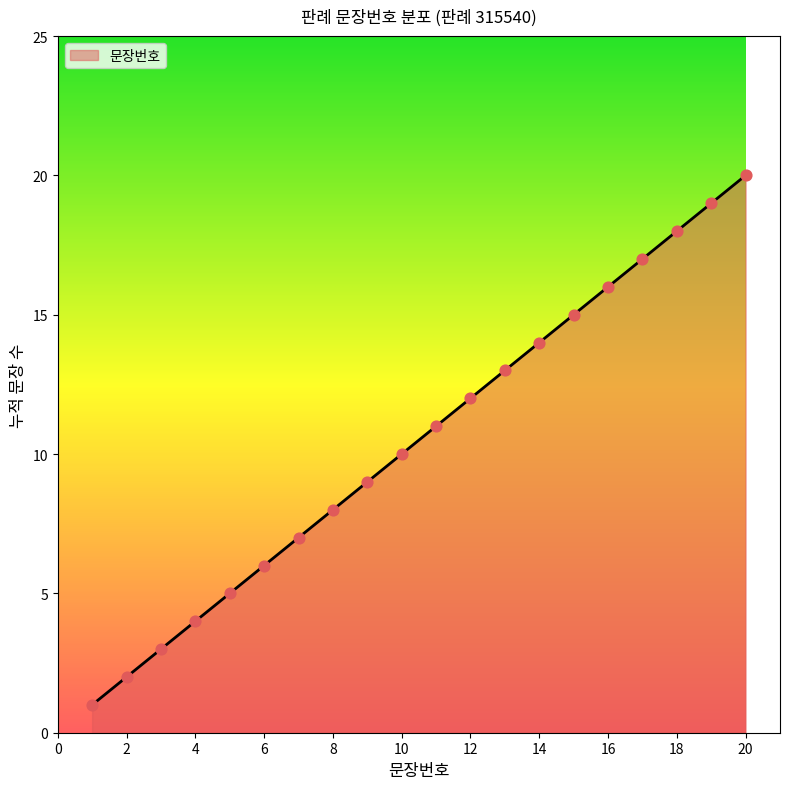

What is the difference between the maximum and minimum values?

19